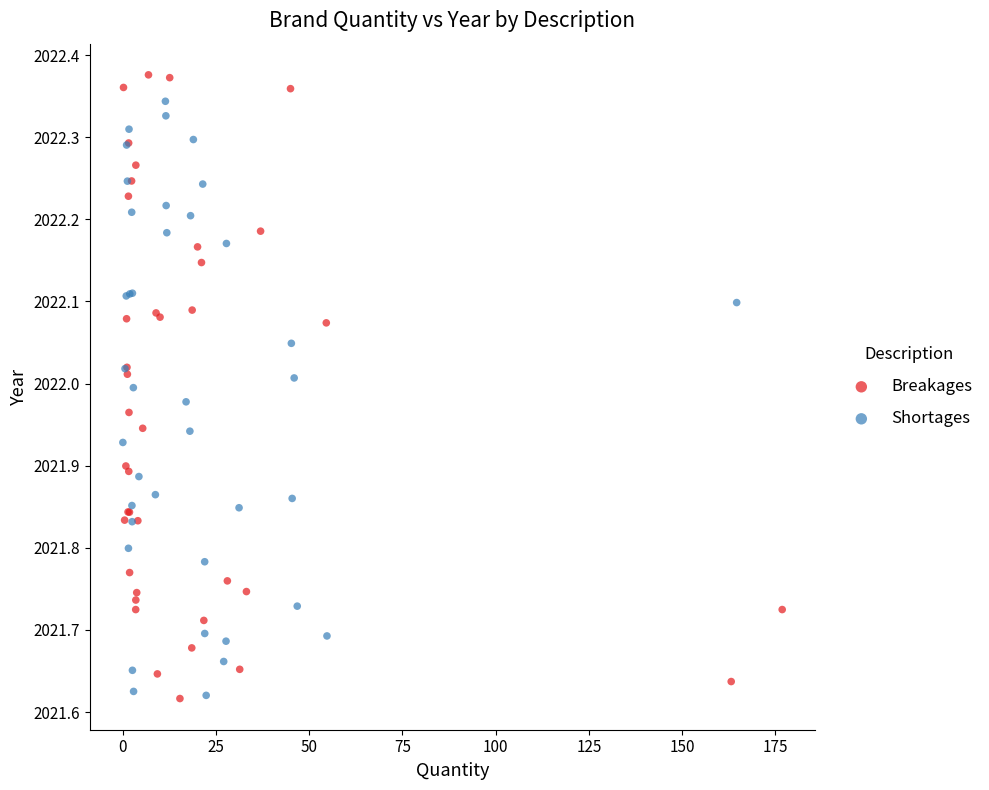

What are all the series names shown in the legend?

Breakages, Shortages